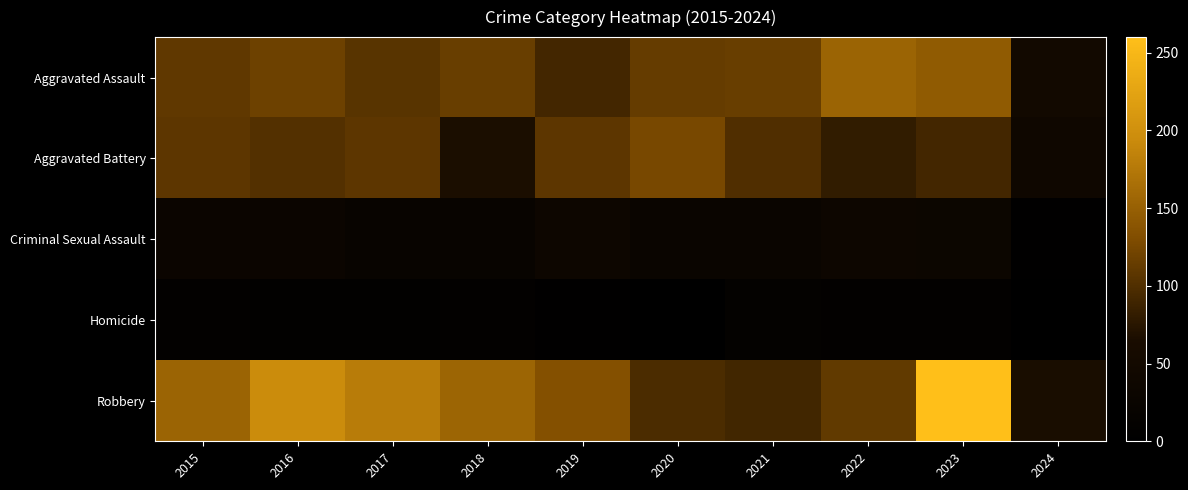

Which series has the largest total across all categories?

Robbery